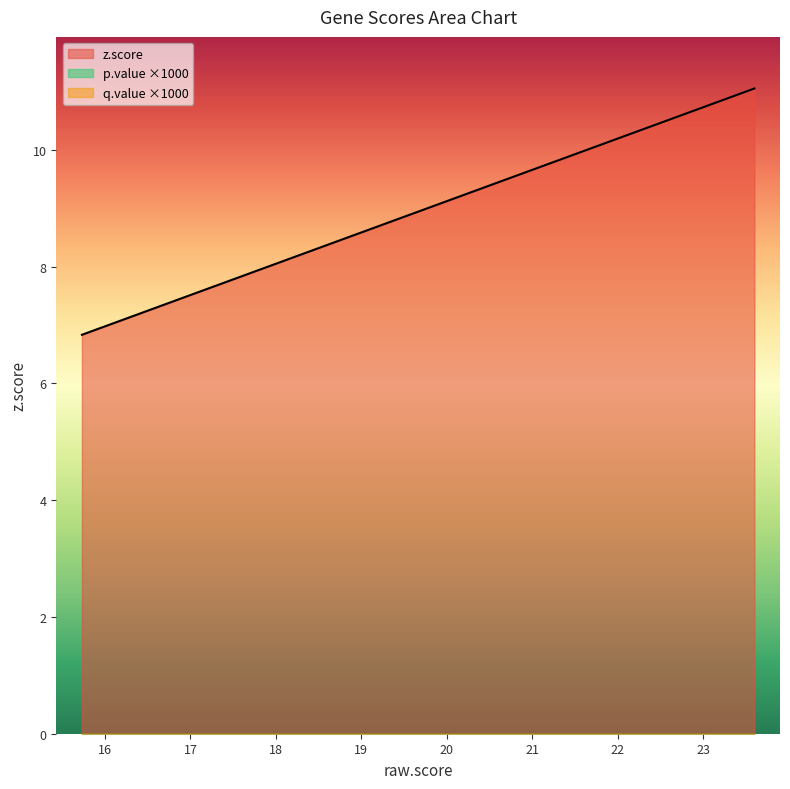

Reading left to right, list all the values displayed in this chart.

z.score: LIN37=11.0	IRF2BP2=10.9	HOXB5=9.8	BORCS6=9.2	MAP3K7CL=9.2	PDXK=9.0	RPS16=9.0	IGFLR1=8.2	ATP6V1FNB=7.8	L34079.1=7.8	ZFP36=7.5	HES7=7.4	DMKN=7.3	CDK4=7.2	PAK4=7.1	HOXB2=7.0	LTN1=7.0	LYPD3=6.9	MAZ=6.8
q.value: LIN37=0.0	IRF2BP2=0.0	HOXB5=0.0	BORCS6=0.0	MAP3K7CL=0.0	PDXK=0.0	RPS16=0.0	IGFLR1=0.0	ATP6V1FNB=0.0	L34079.1=0.0	ZFP36=0.0	HES7=0.0	DMKN=0.0	CDK4=0.0	PAK4=0.0	HOXB2=0.0	LTN1=0.0	LYPD3=0.0	MAZ=0.0
p.value: LIN37=0.0	IRF2BP2=0.0	HOXB5=0.0	BORCS6=0.0	MAP3K7CL=0.0	PDXK=0.0	RPS16=0.0	IGFLR1=0.0	ATP6V1FNB=0.0	L34079.1=0.0	ZFP36=0.0	HES7=0.0	DMKN=0.0	CDK4=0.0	PAK4=0.0	HOXB2=0.0	LTN1=0.0	LYPD3=0.0	MAZ=0.0